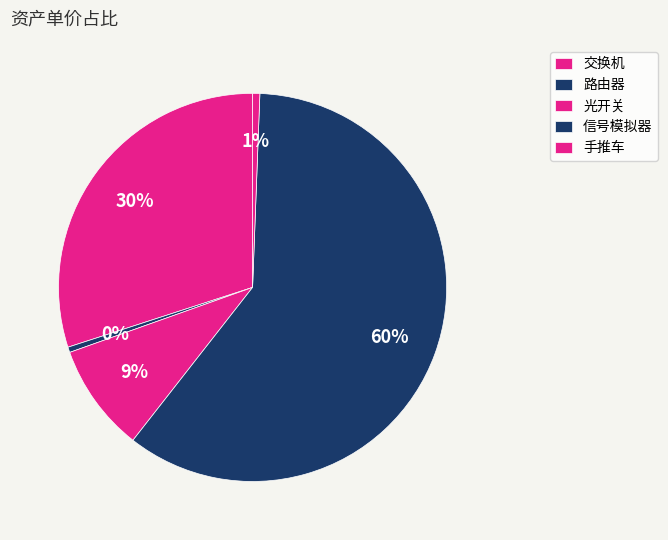

How many segments does this pie chart have?

5